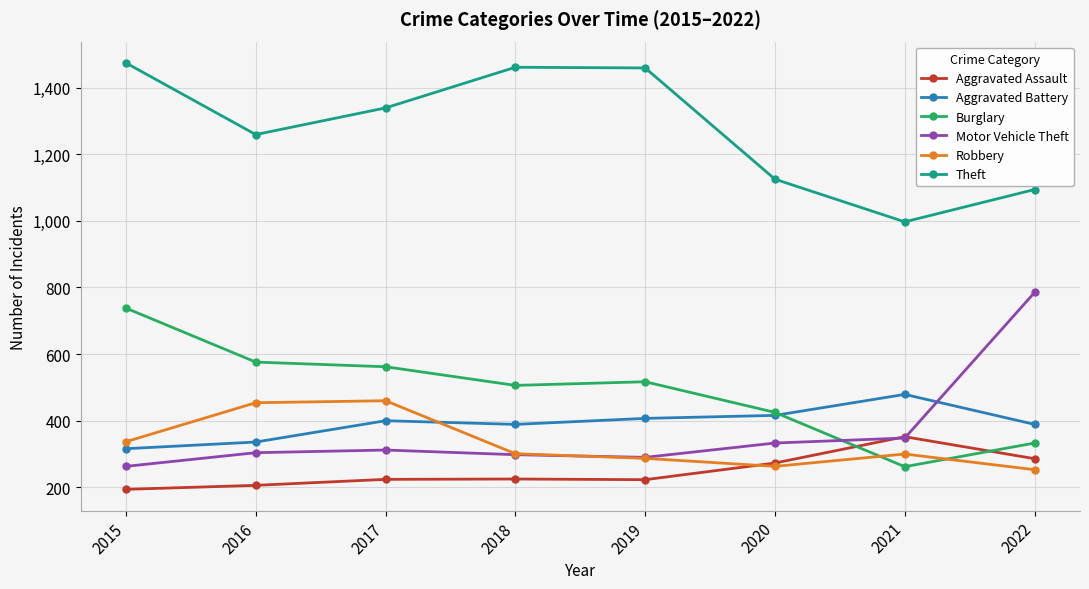

Which series has the largest total across all categories?

Theft